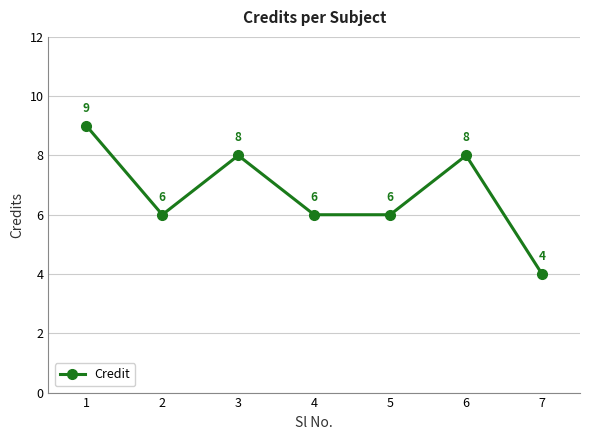

Between 7 and 4, which is larger?

4